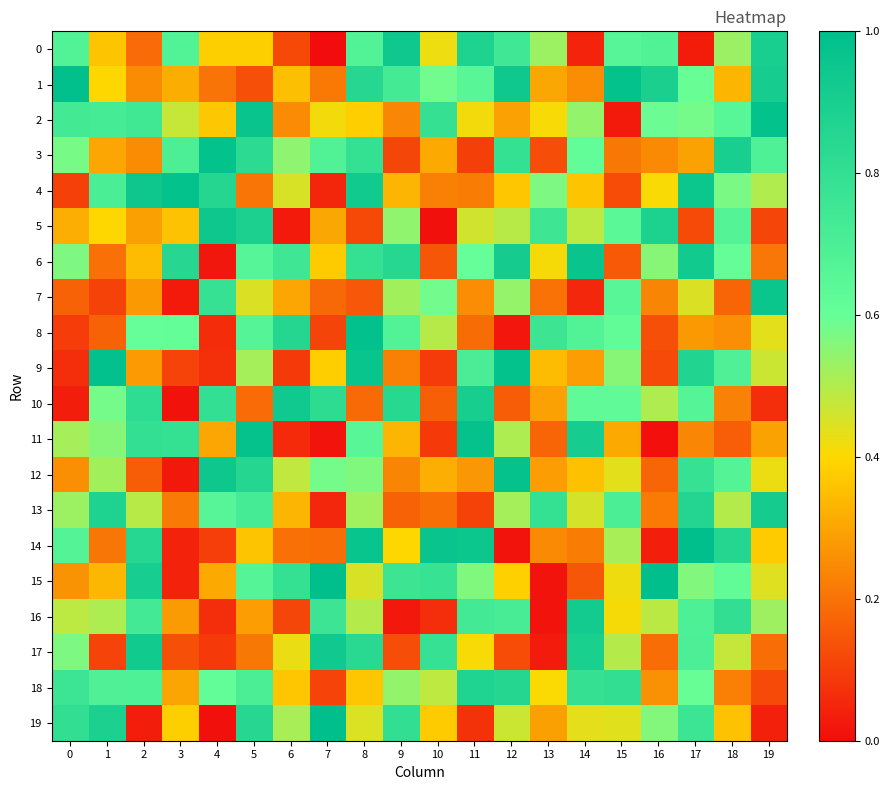

Count the number of categories in the chart.

20